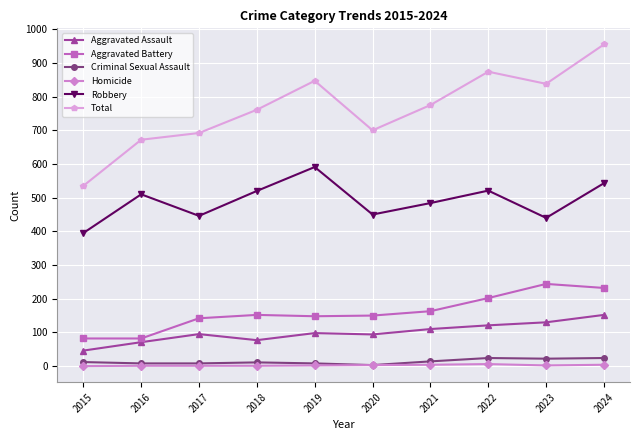

What value does the Homicide series have at 2024?

4